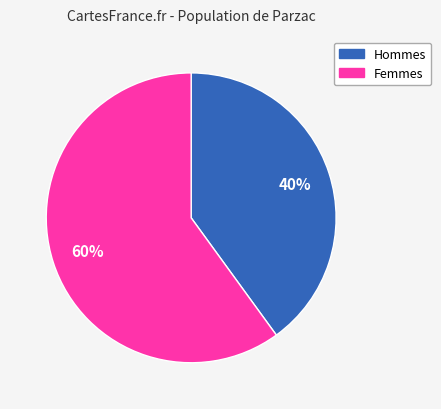

To the nearest percent, what is the average slice percentage?

50%